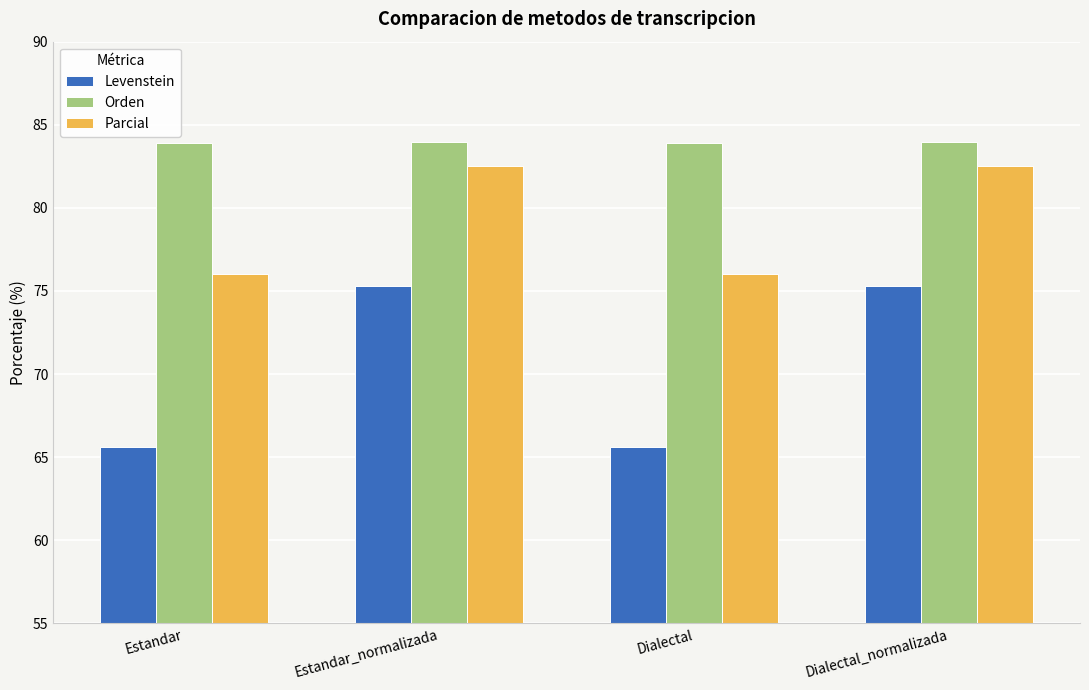

The Parcial series shows 133.1 at Dialectal_normalizada. True or false?

False